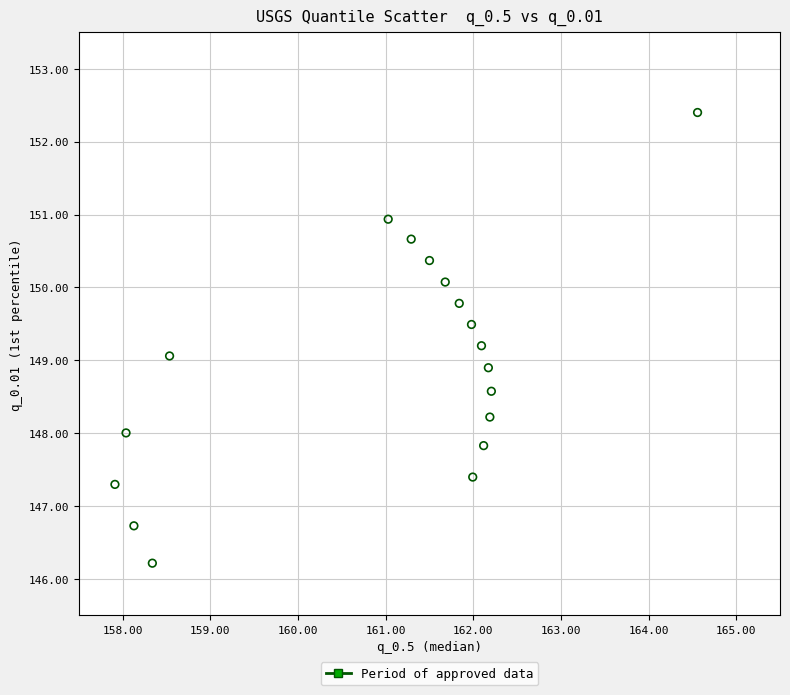

What is the range of Y values (max minus min)?

6.2